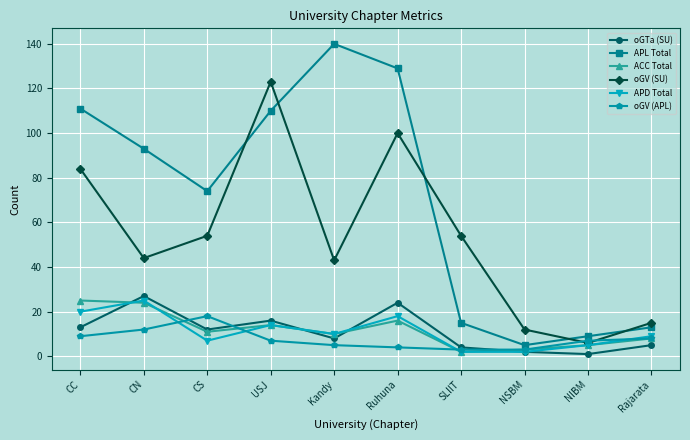

Which series has the largest total across all categories?

APL Total